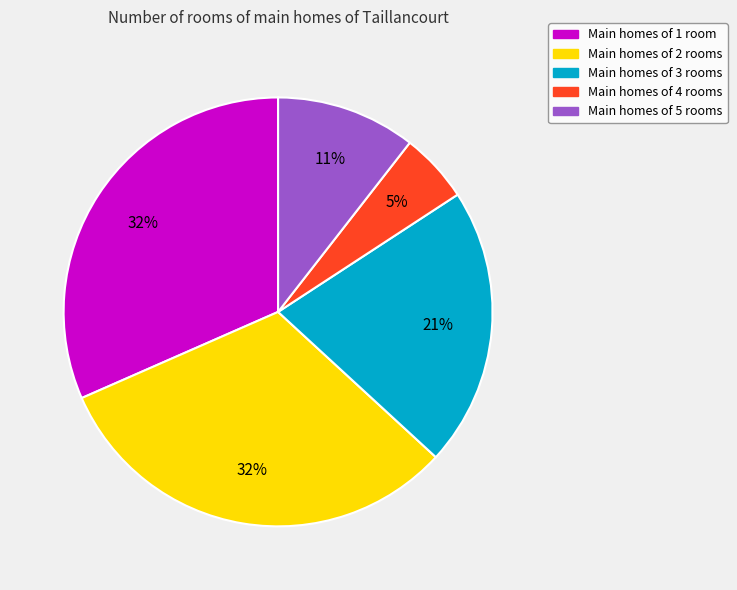

Between Main homes of 1 room and Main homes of 5 rooms, which is larger?

Main homes of 1 room